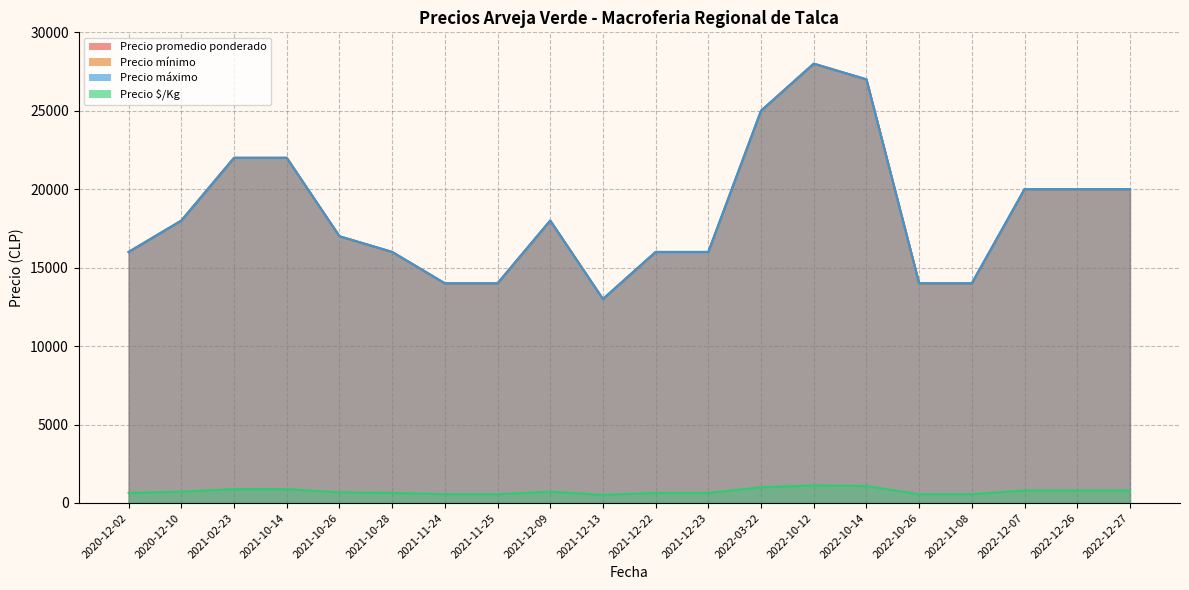

True or false: Precio mínimo has a value of 16000 at 2021-12-23.

True